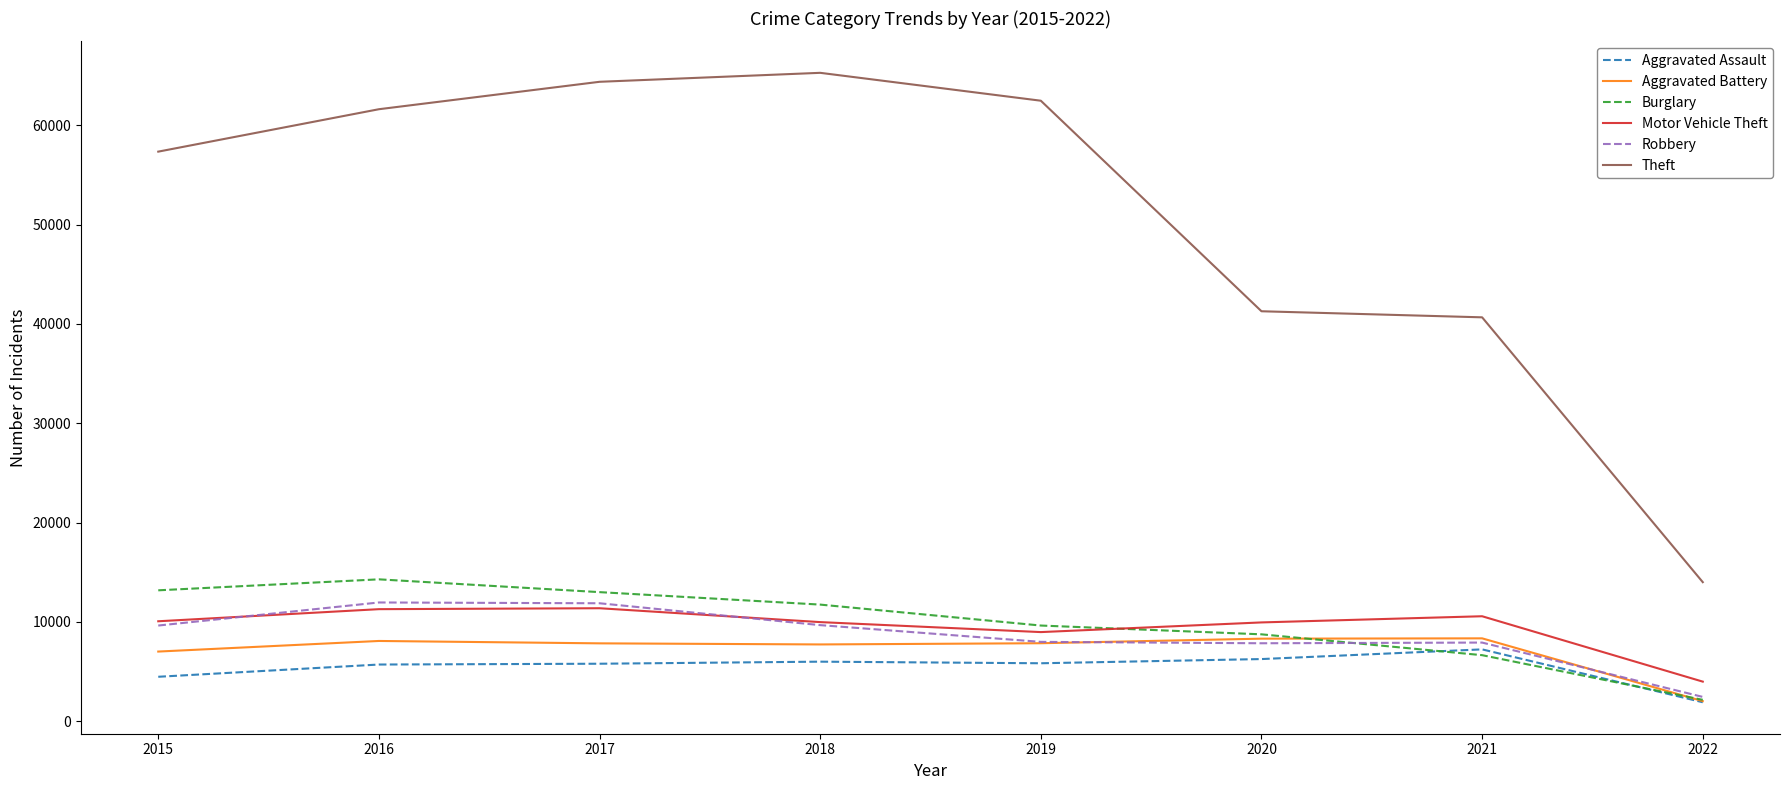

What is the sum of the Theft values at 2015 and 2019?

119820